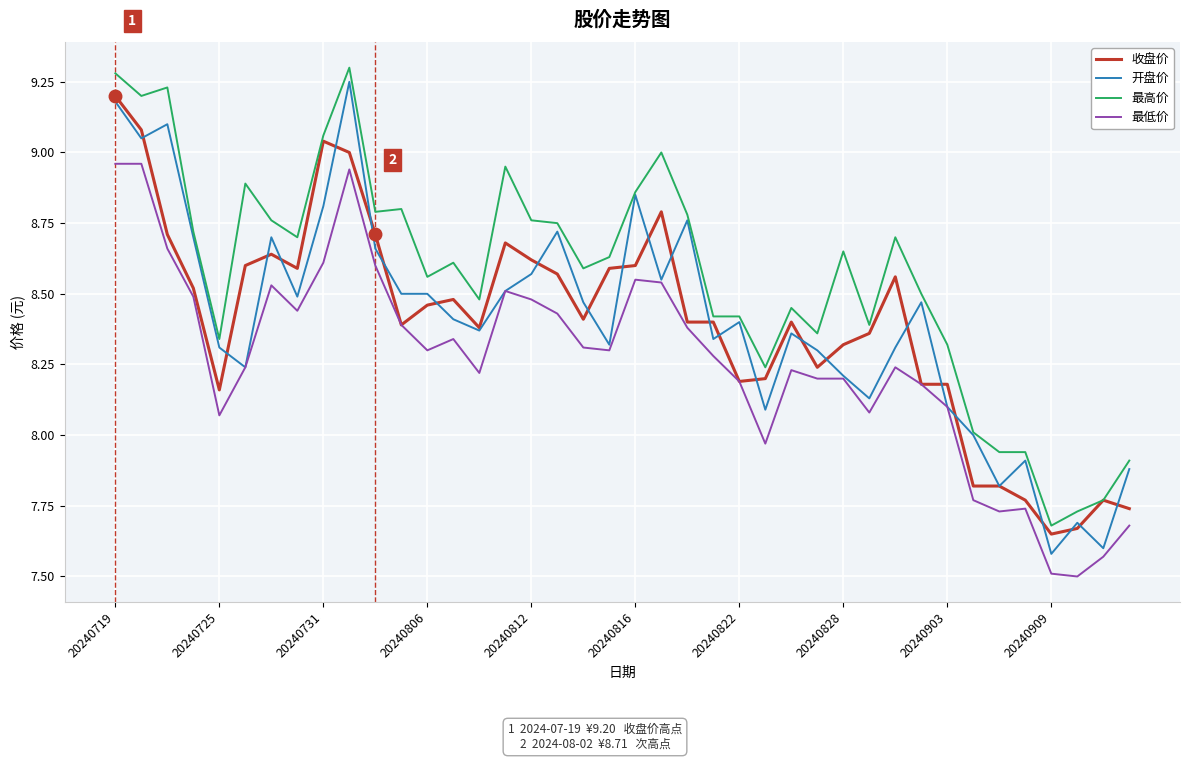

What is the lowest value of the 最低价 series?

7.5